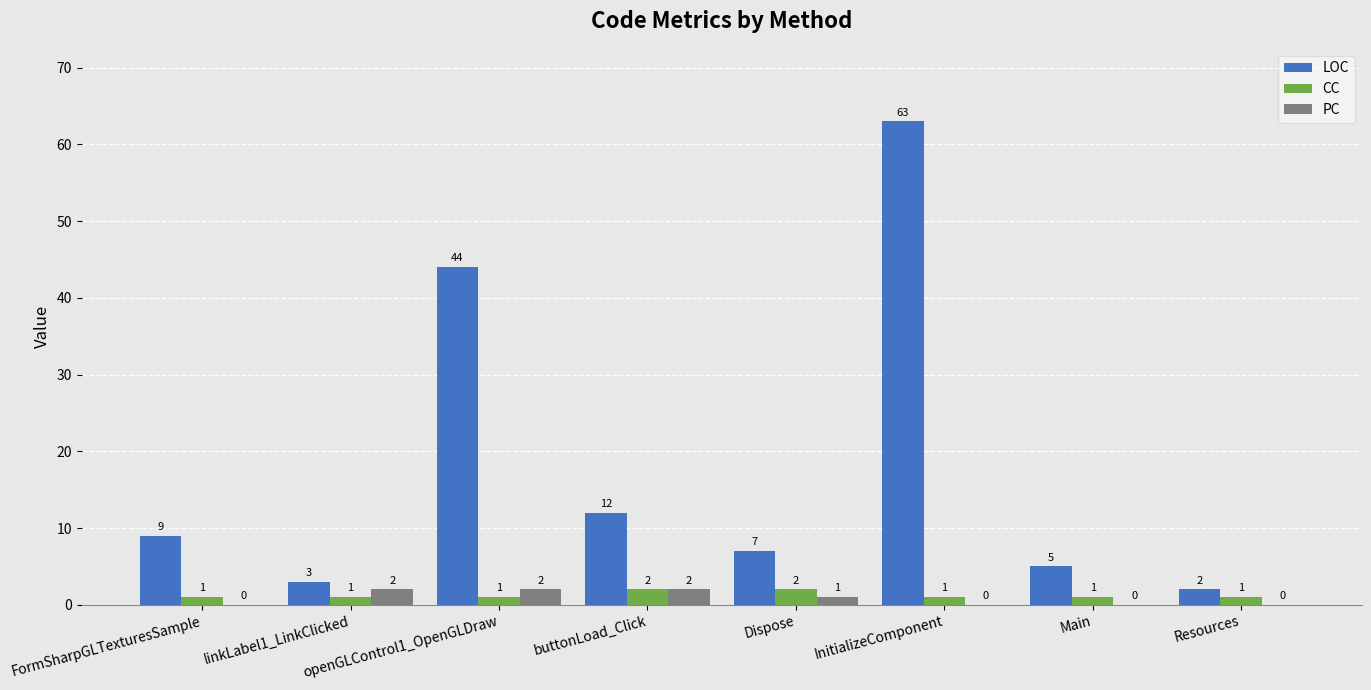

What is the sum of all PC values?

7